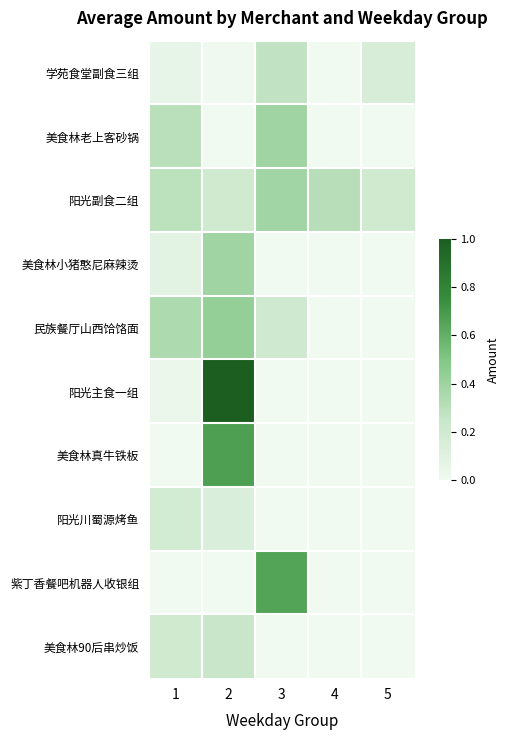

Which label corresponds to the smallest value in the chart?

2